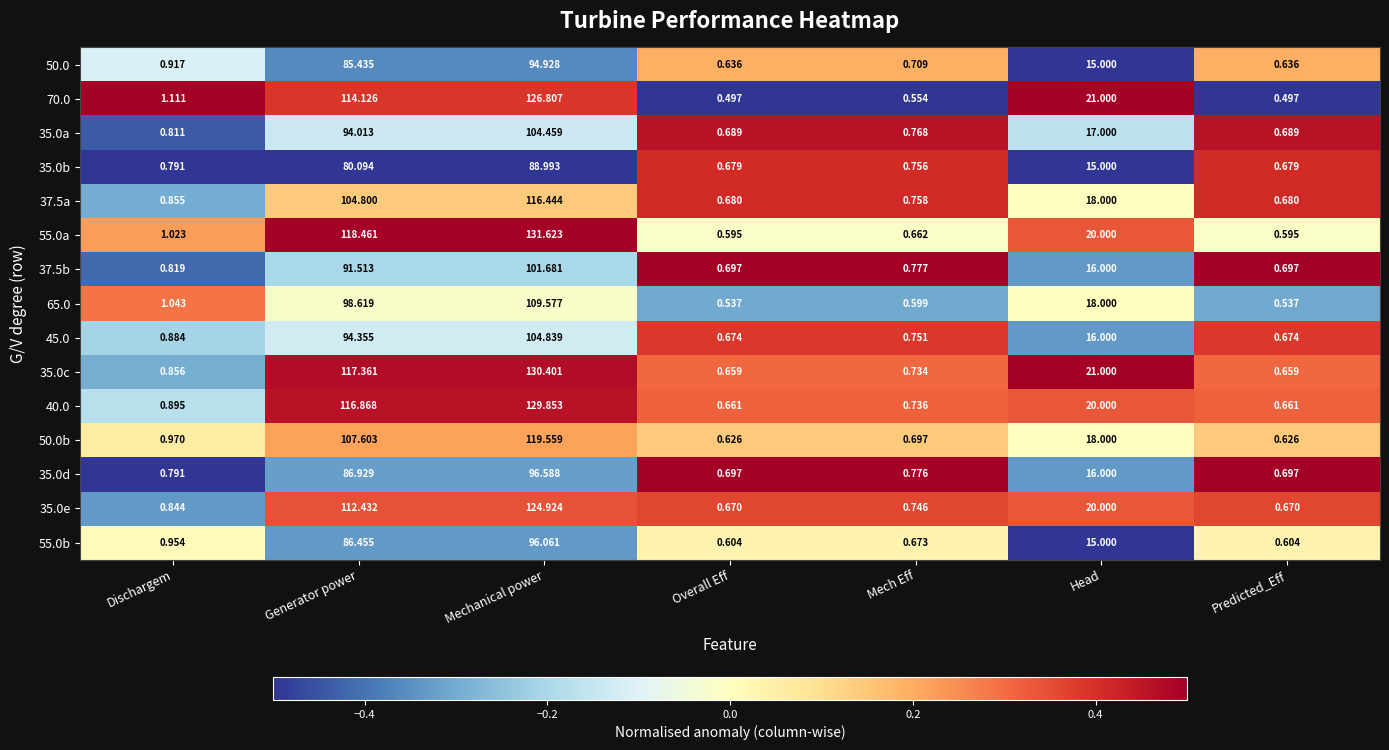

Count the number of data series in this chart.

15